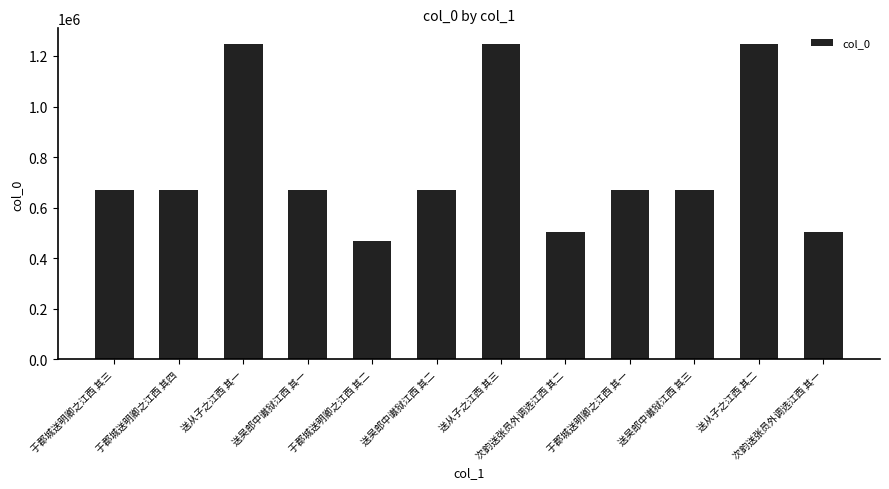

Approximately how many times larger is the value at 送从子之江西 其一 compared to 送从子之江西 其三?

1.0